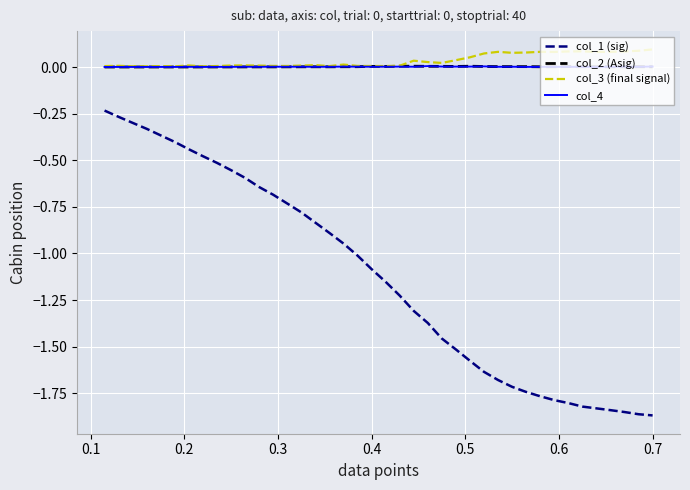

Which series has the largest range (max minus min)?

col_1 (sig)